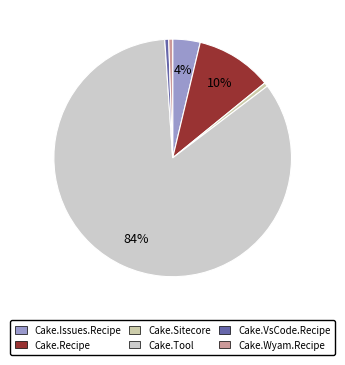

What is the largest slice in the pie chart?

Cake.Tool